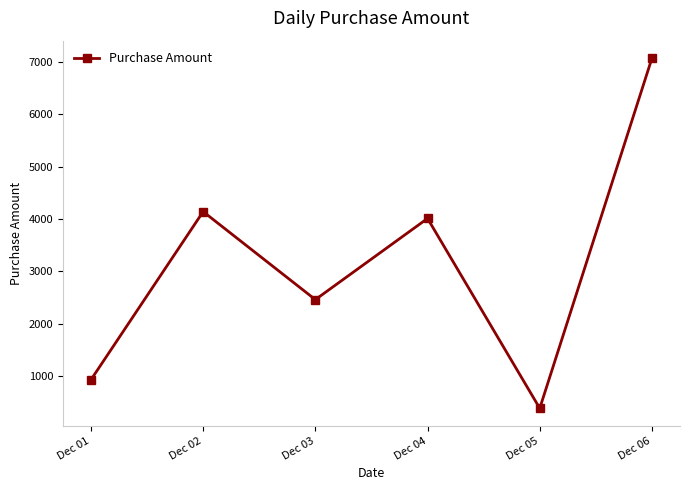

Is this an area chart (filled region under the line)?

No